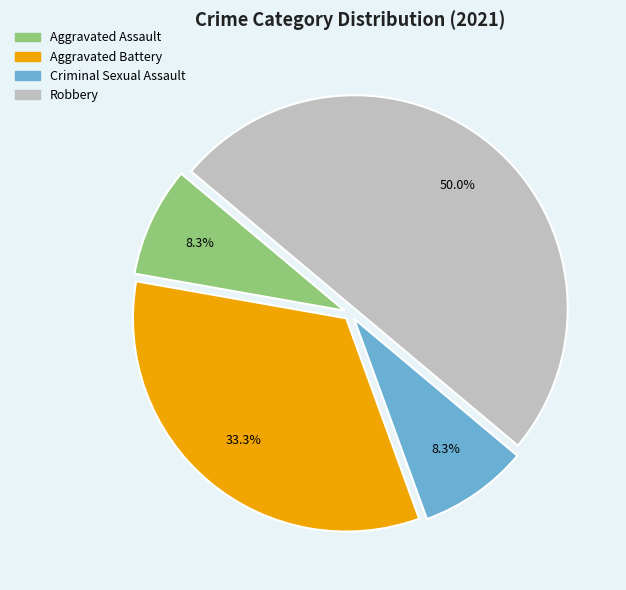

Does Aggravated Battery account for over 50% of the chart?

No